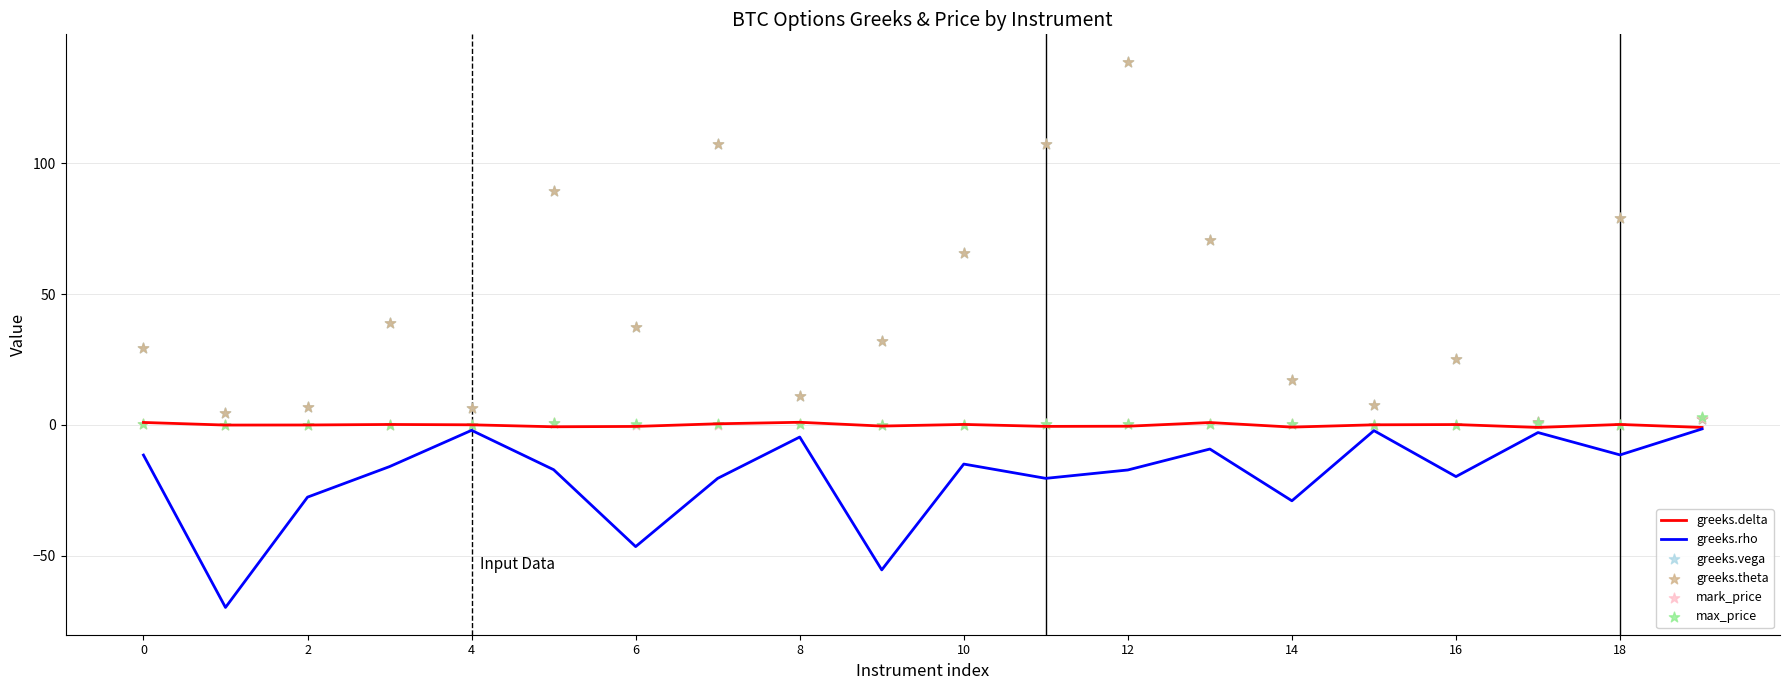

Which series reaches the maximum Y coordinate?

greeks.vega